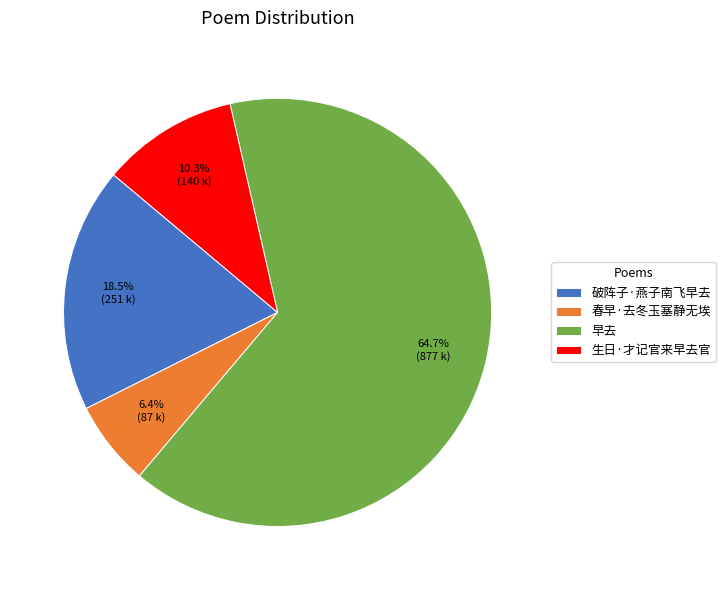

What is the smallest slice in the pie chart?

春早·去冬玉塞静无埃